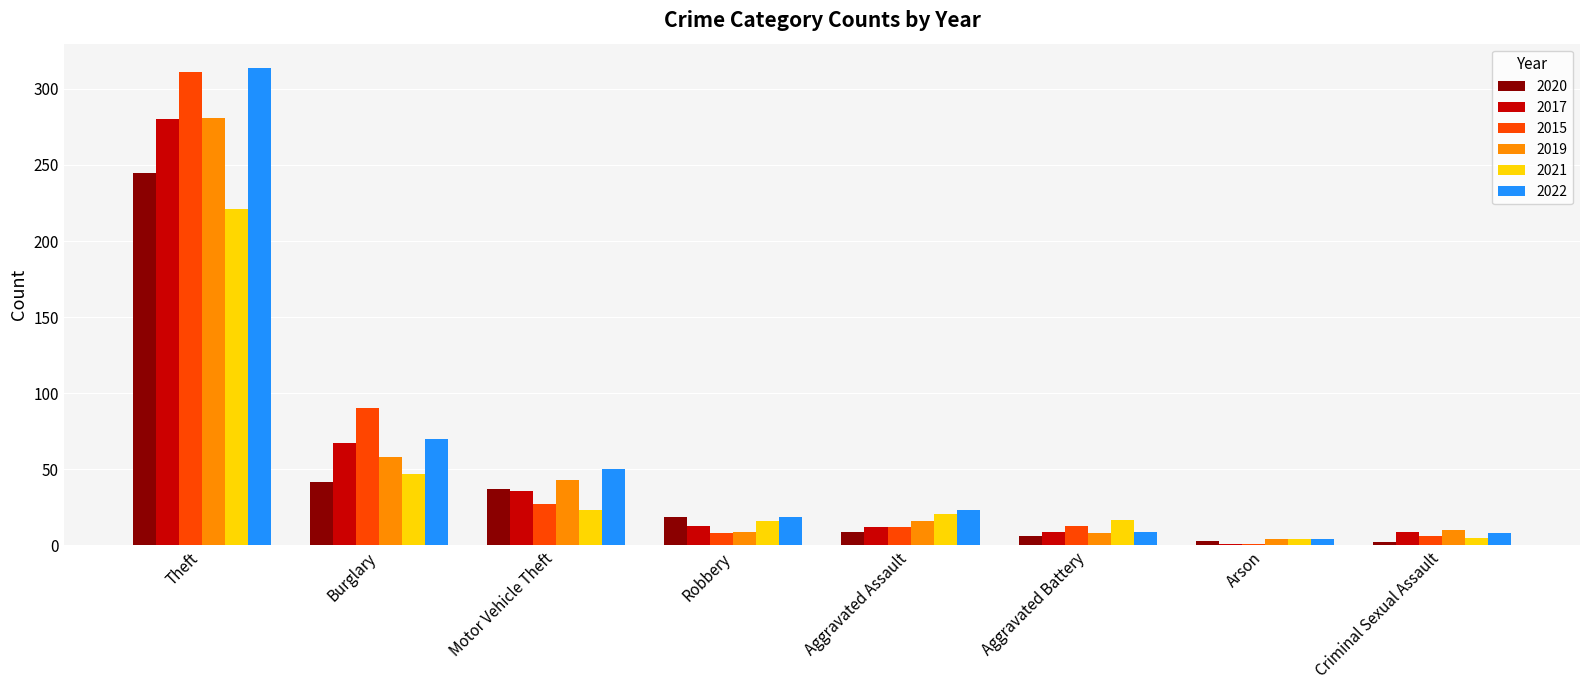

Is it true that 2021 equals 33 at Aggravated Assault?

False